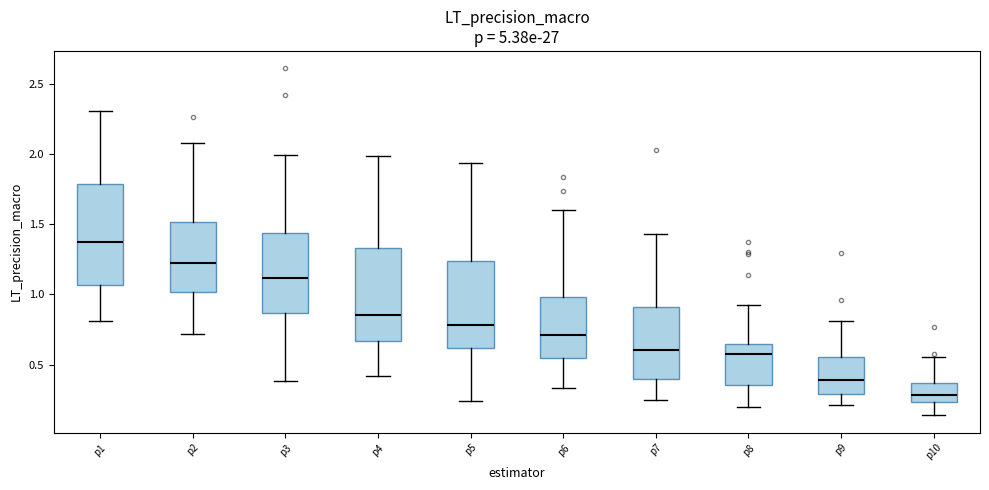

Where does the upper whisker of the box for p6 end on the y-axis? The values are not printed on the chart, so give them approximately, as read against the axis.

1.60